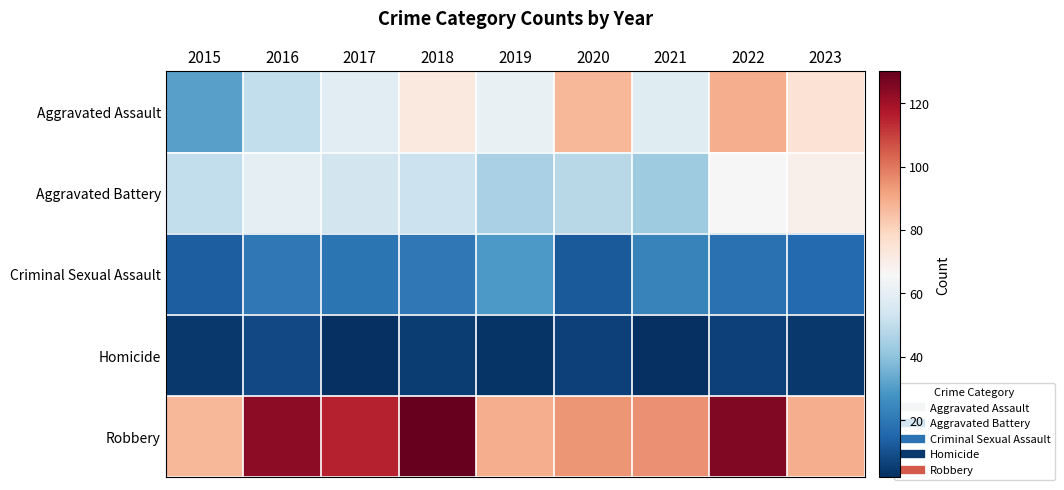

Reading right to left, what are all the values shown in this chart?

Aggravated Assault: 2023=75	2022=89	2021=58	2020=87	2019=61	2018=72	2017=59	2016=50	2015=31
Aggravated Battery: 2023=69	2022=66	2021=43	2020=48	2019=45	2018=52	2017=54	2016=60	2015=50
Criminal Sexual Assault: 2023=16	2022=18	2021=23	2020=12	2019=29	2018=20	2017=19	2016=20	2015=13
Homicide: 2023=4	2022=6	2021=2	2020=6	2019=3	2018=5	2017=2	2016=8	2015=4
Robbery: 2023=89	2022=125	2021=95	2020=94	2019=89	2018=130	2017=115	2016=123	2015=87